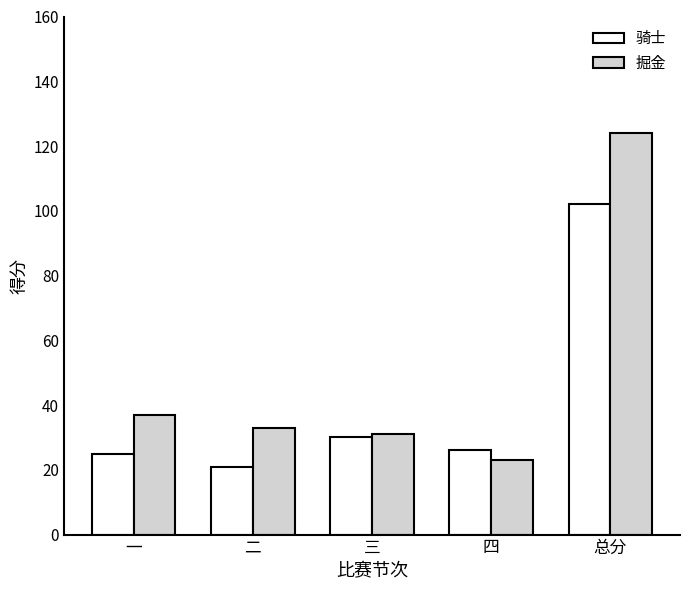

How many groups of bars are there?

5